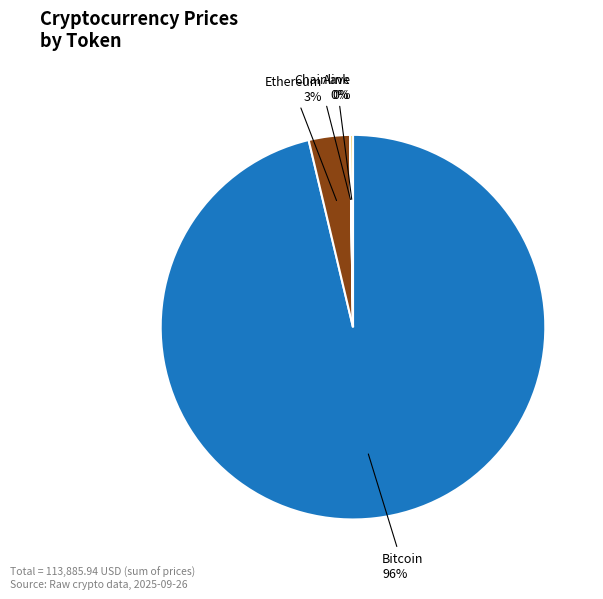

Is Bitcoin the majority of the pie?

Yes